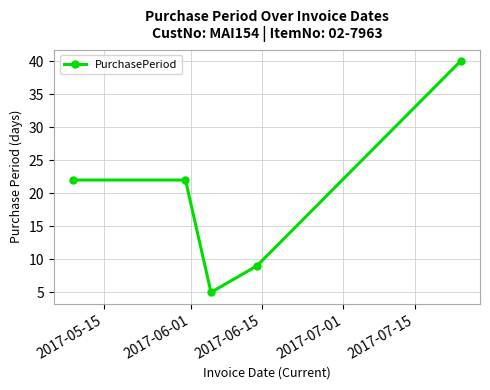

What is the greatest value displayed?

40